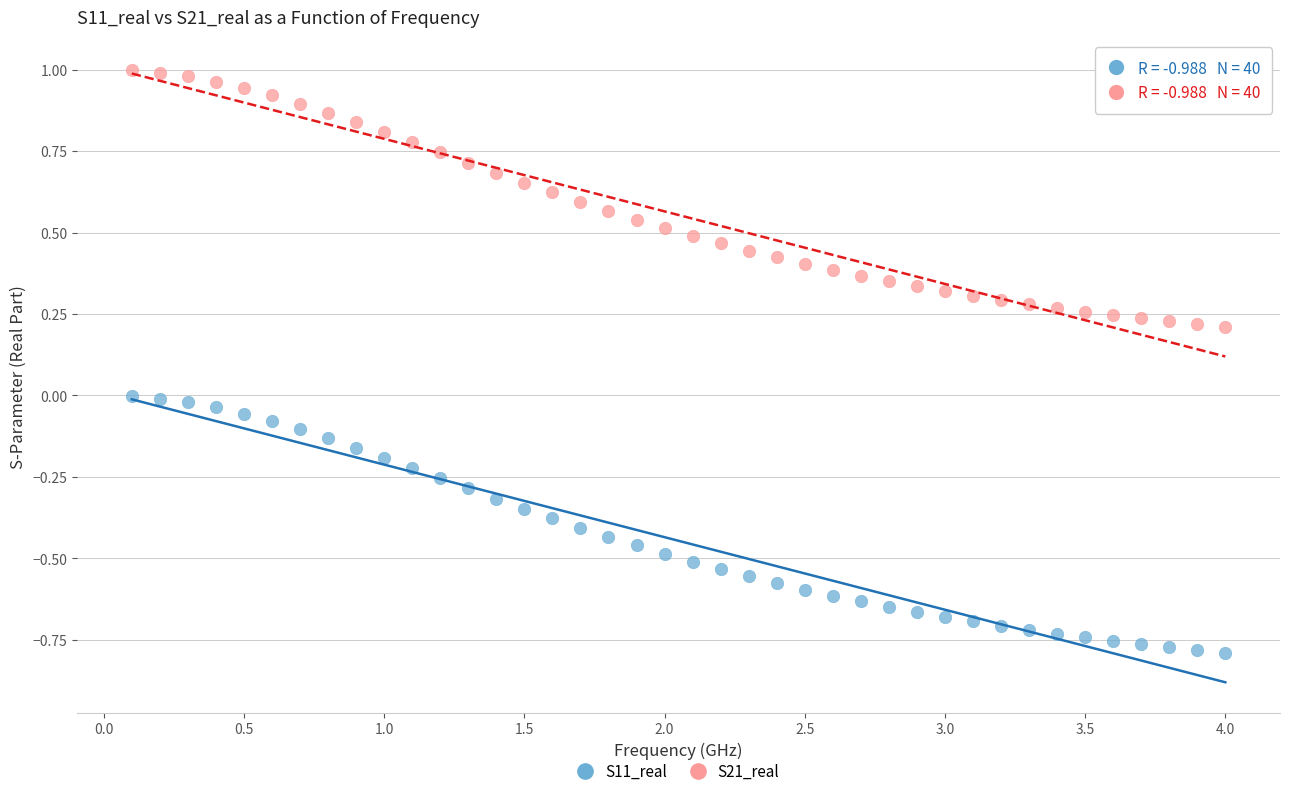

What are all the series names shown in the legend?

S11_real, S21_real